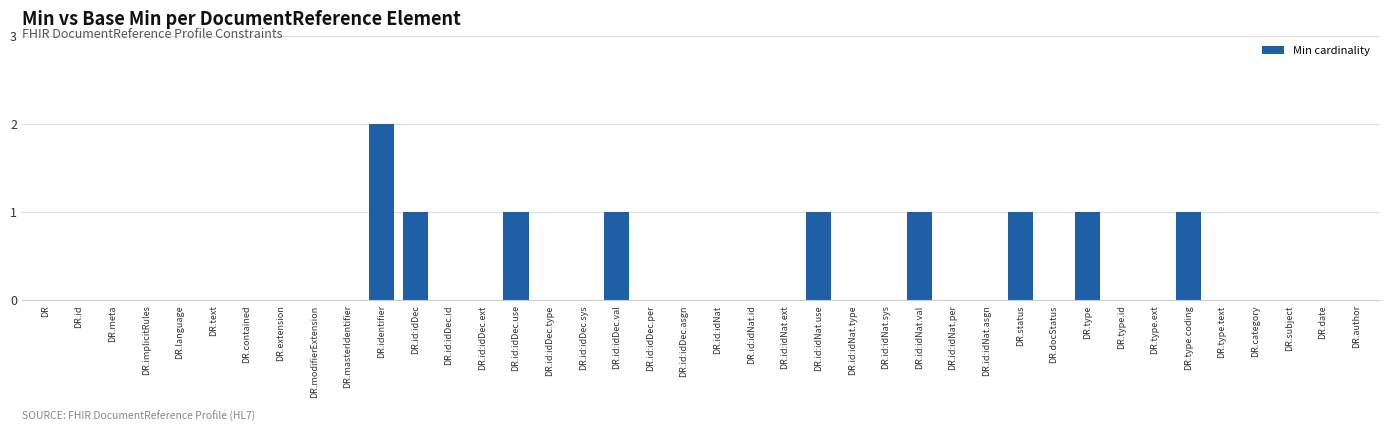

What is the change in value from DR.extension to DR.id:idDec?

+1